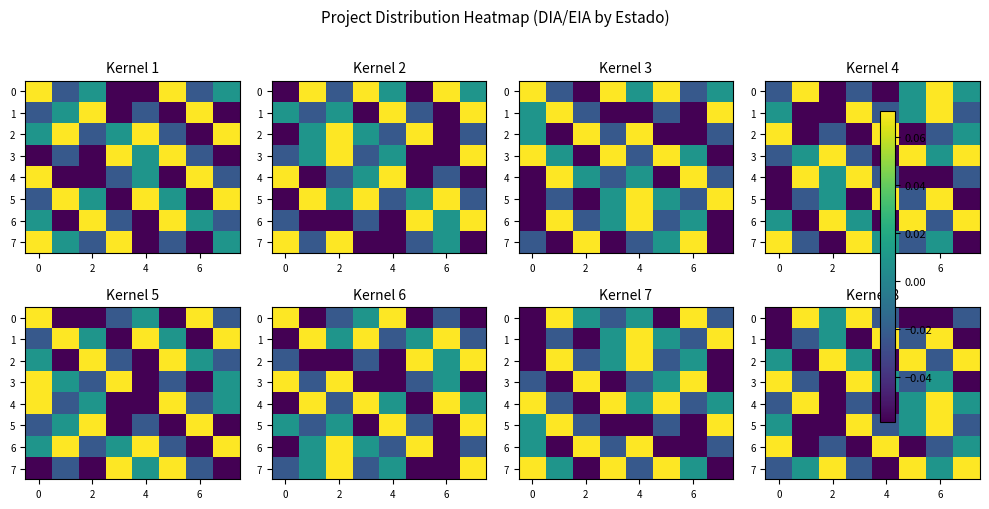

The value of 7 at 4 is -0.1. True or false?

True